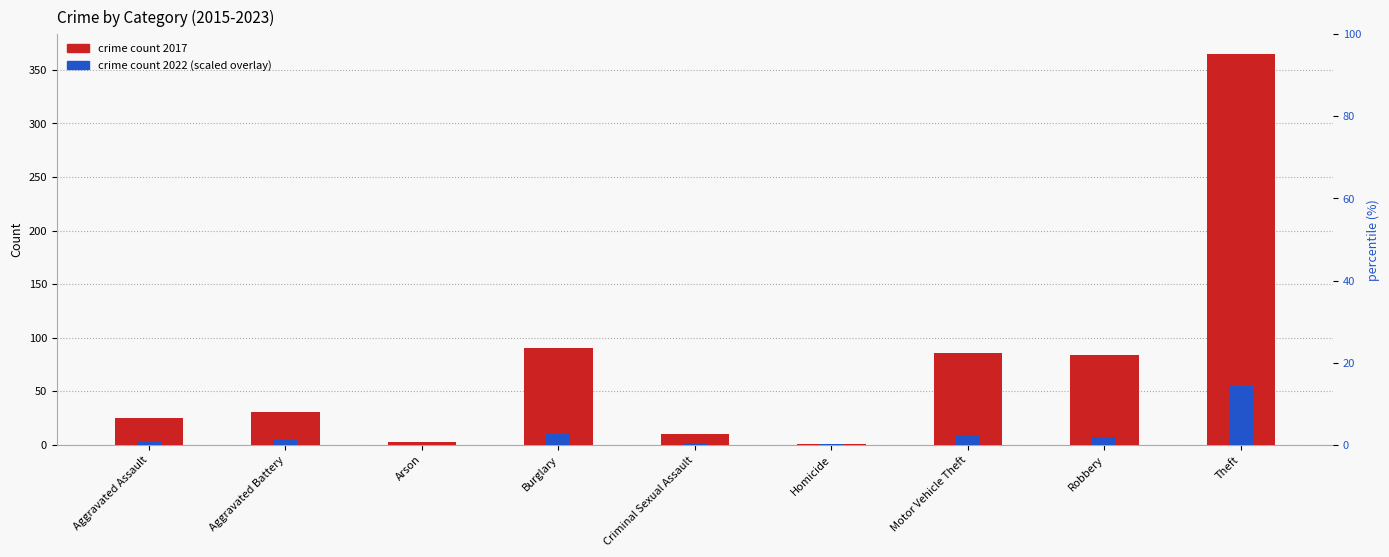

How many categories are shown in the chart?

9